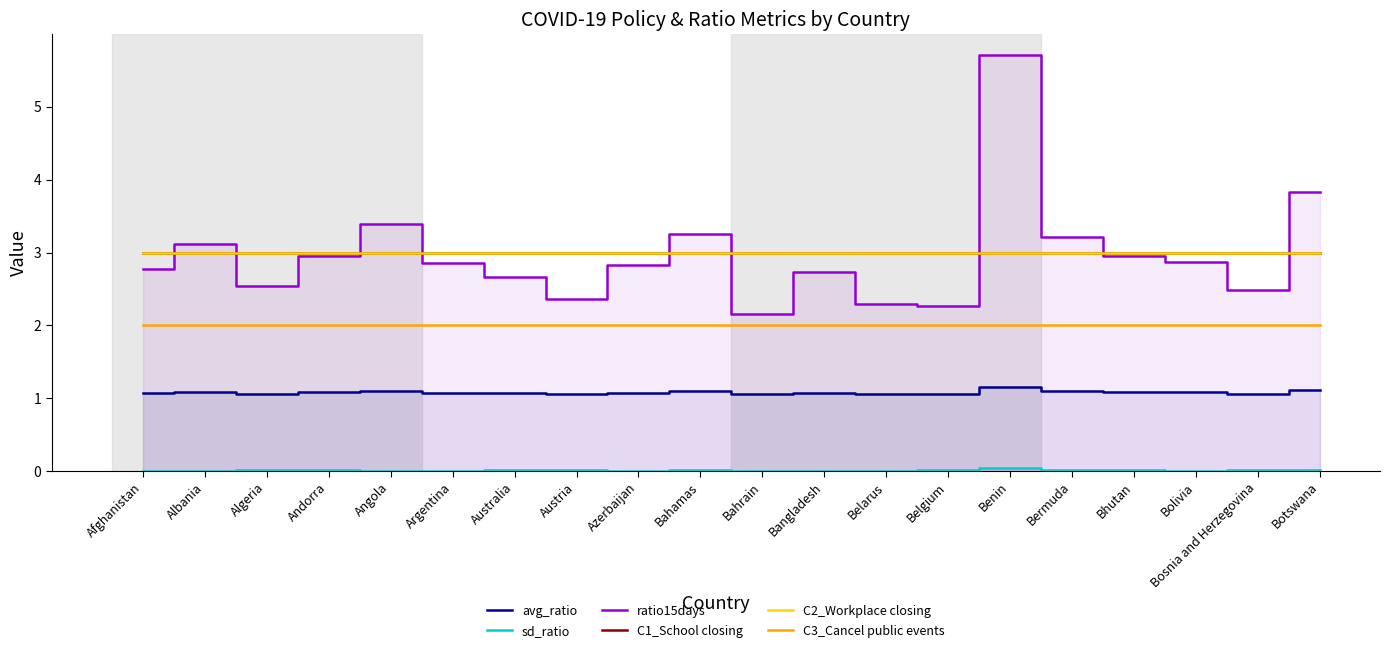

What is the greatest value displayed?

5.7